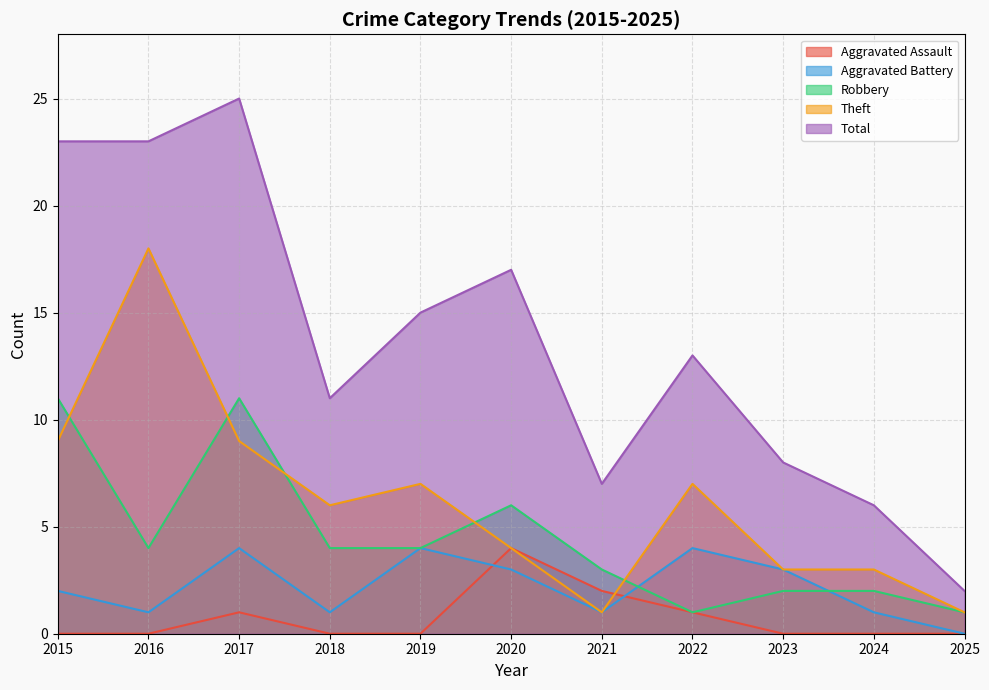

At how many categories does at least one series exceed 18?

3